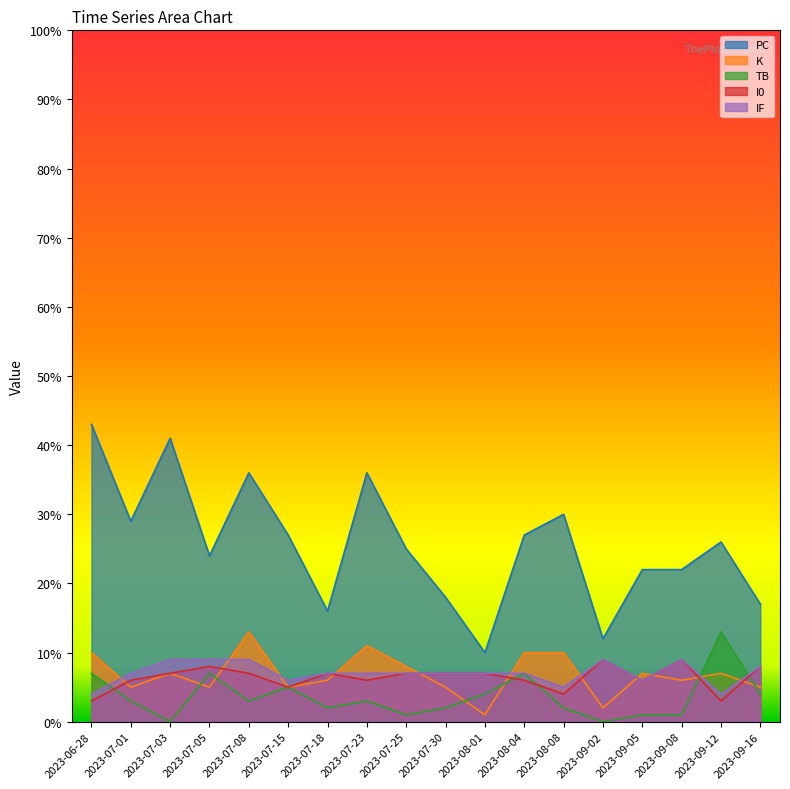

What is the average value of the TB series?

4